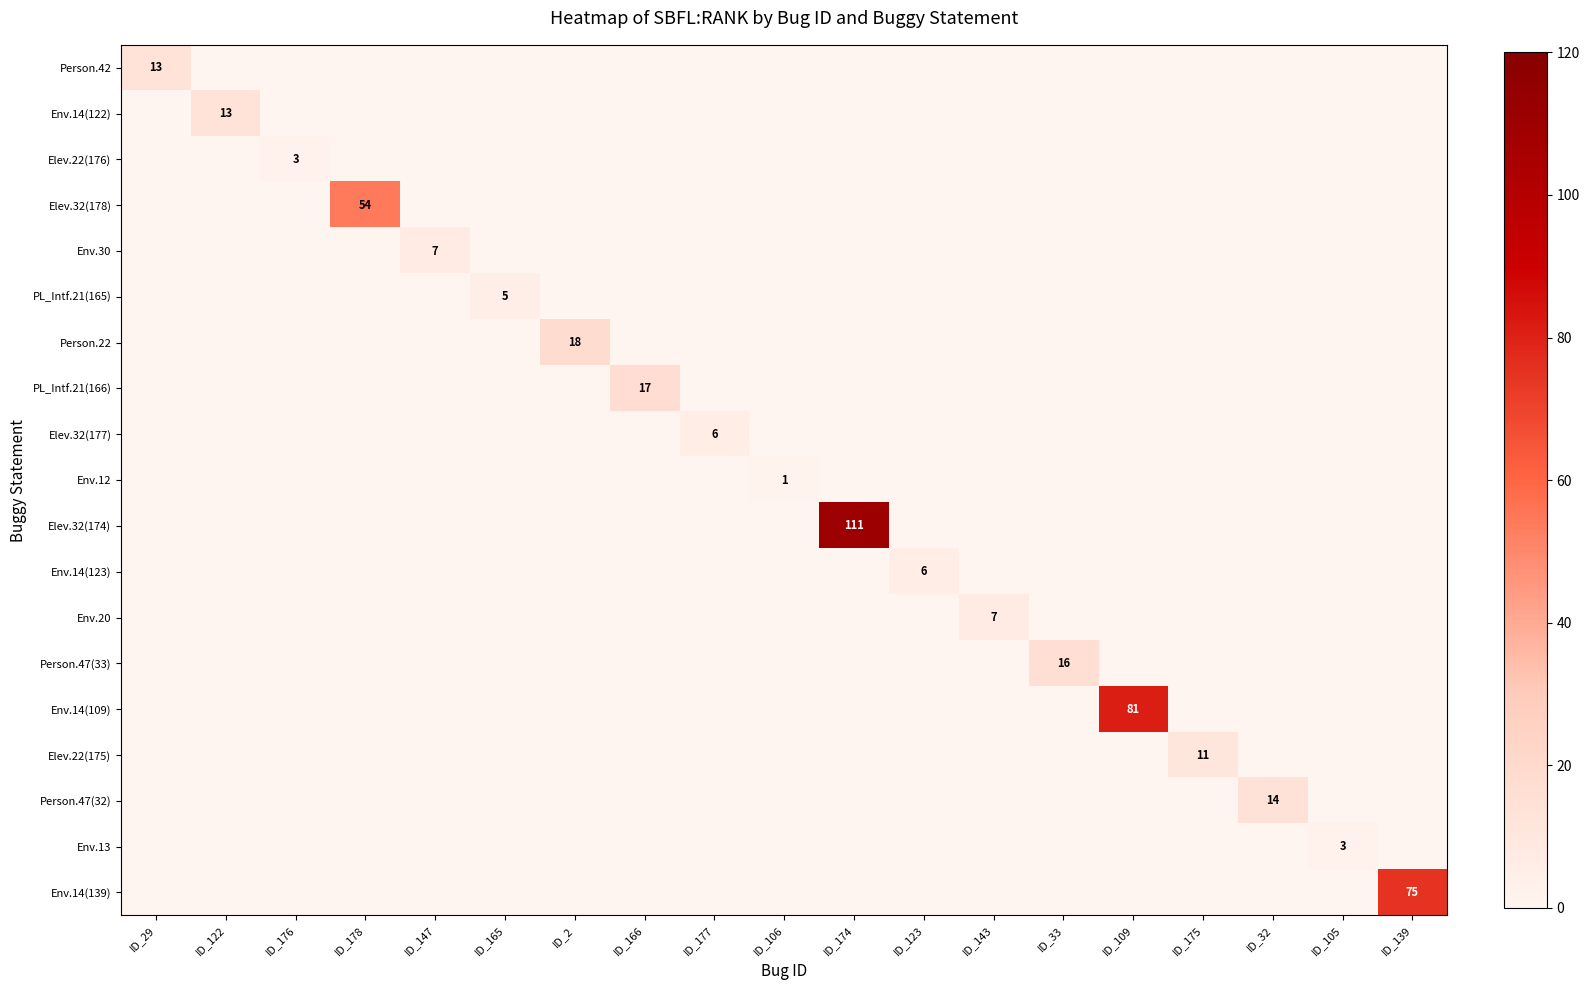

What is the greatest value displayed?

111